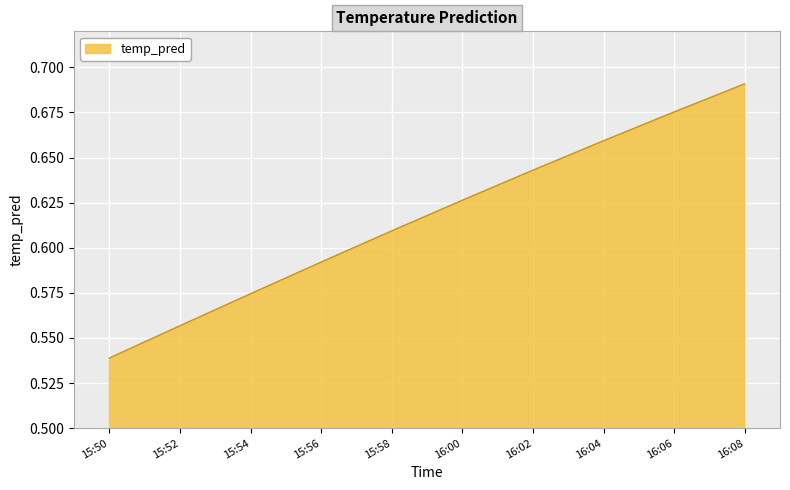

The chart shows a value of 1.0 at 15:52. True or false?

False